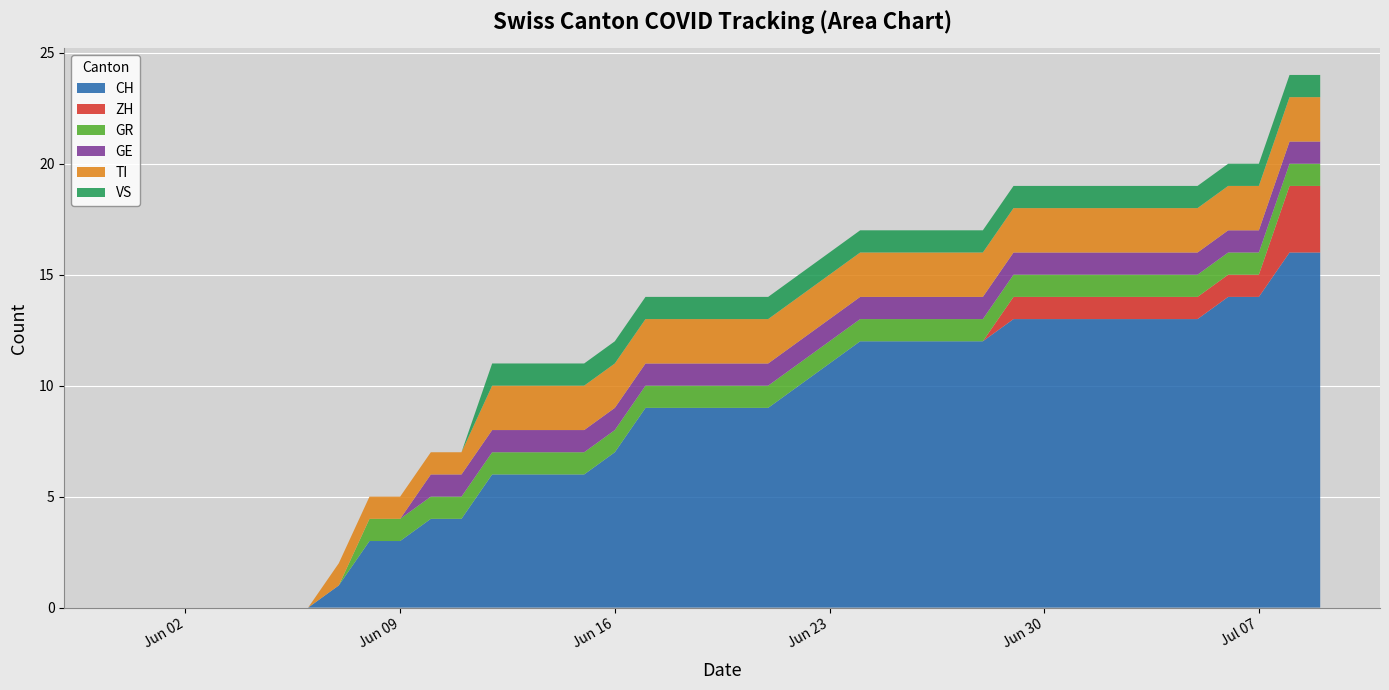

Reading right to left, list all the values displayed in this chart.

CH: 16	16	14	14	13	13	13	13	13	13	13	12	12	12	12	12	11	10	9	9	9	9	9	7	6	6	6	6	4	4	3	3	1	0	0	0	0	0	0	0
ZH: 3	3	1	1	1	1	1	1	1	1	1	0	0	0	0	0	0	0	0	0	0	0	0	0	0	0	0	0	0	0	0	0	0	0	0	0	0	0	0	0
GR: 1	1	1	1	1	1	1	1	1	1	1	1	1	1	1	1	1	1	1	1	1	1	1	1	1	1	1	1	1	1	1	1	0	0	0	0	0	0	0	0
GE: 1	1	1	1	1	1	1	1	1	1	1	1	1	1	1	1	1	1	1	1	1	1	1	1	1	1	1	1	1	1	0	0	0	0	0	0	0	0	0	0
TI: 2	2	2	2	2	2	2	2	2	2	2	2	2	2	2	2	2	2	2	2	2	2	2	2	2	2	2	2	1	1	1	1	1	0	0	0	0	0	0	0
VS: 1	1	1	1	1	1	1	1	1	1	1	1	1	1	1	1	1	1	1	1	1	1	1	1	1	1	1	1	0	0	0	0	0	0	0	0	0	0	0	0